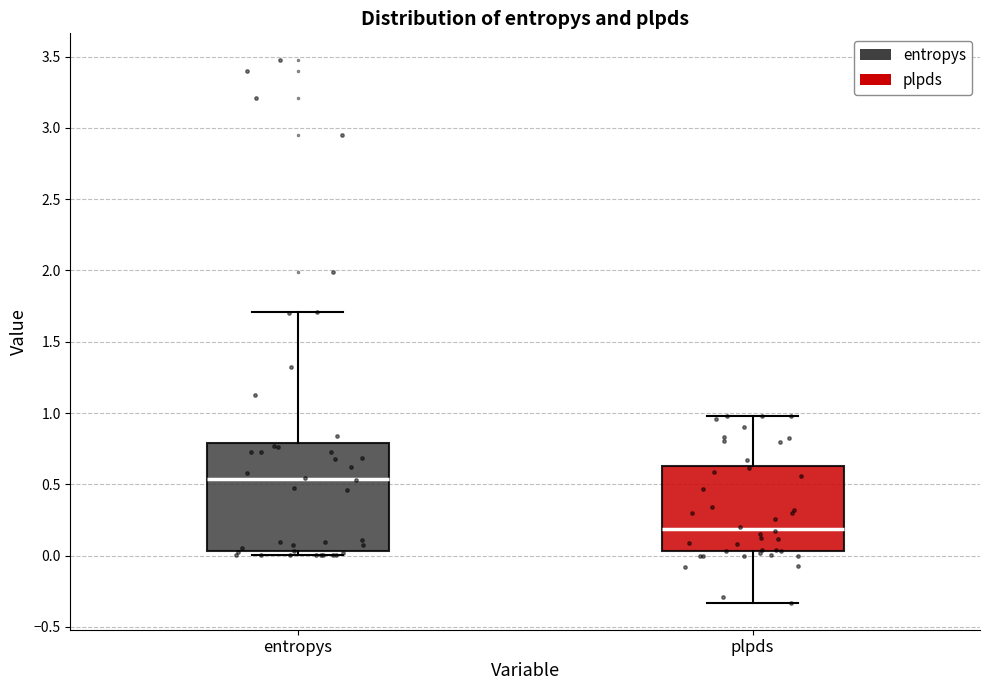

Reading left to right, read every box against the y-axis: the position of its median line, the range the box covers, and the ends of its whiskers. The values are not printed on the chart, so give them approximately, as read against the axis.

entropys: median 0.55, box 0.05 to 0.80, whiskers 0.00 to 1.70
plpds: median 0.20, box 0.05 to 0.65, whiskers -0.35 to 1.00